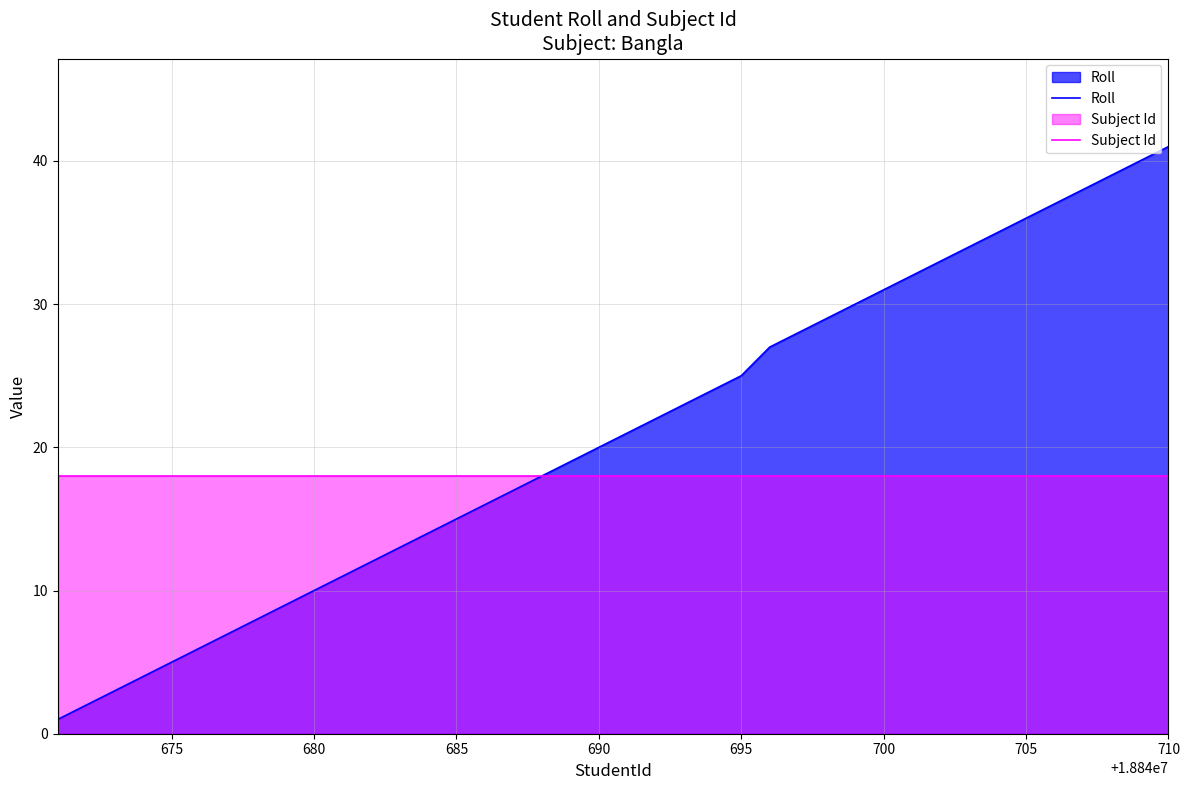

True or false: Subject Id and Roll cross at least once.

False